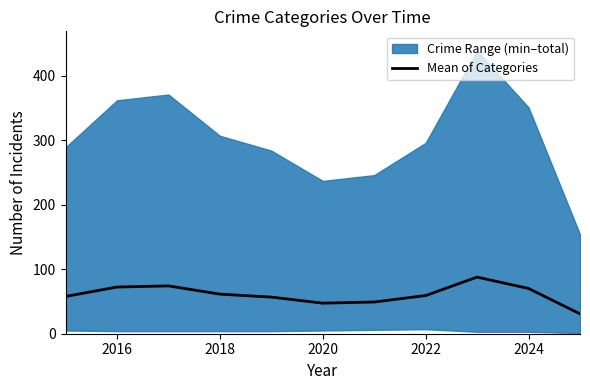

How many data points are less than 59?

5